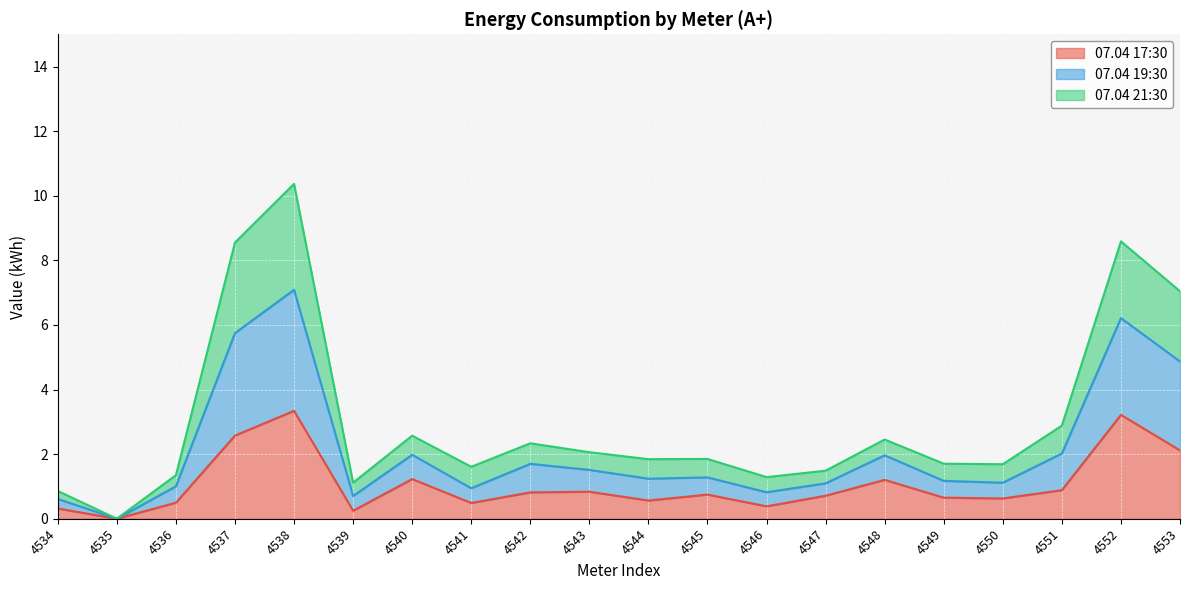

At which category does the chart reach its peak across all series?

4538